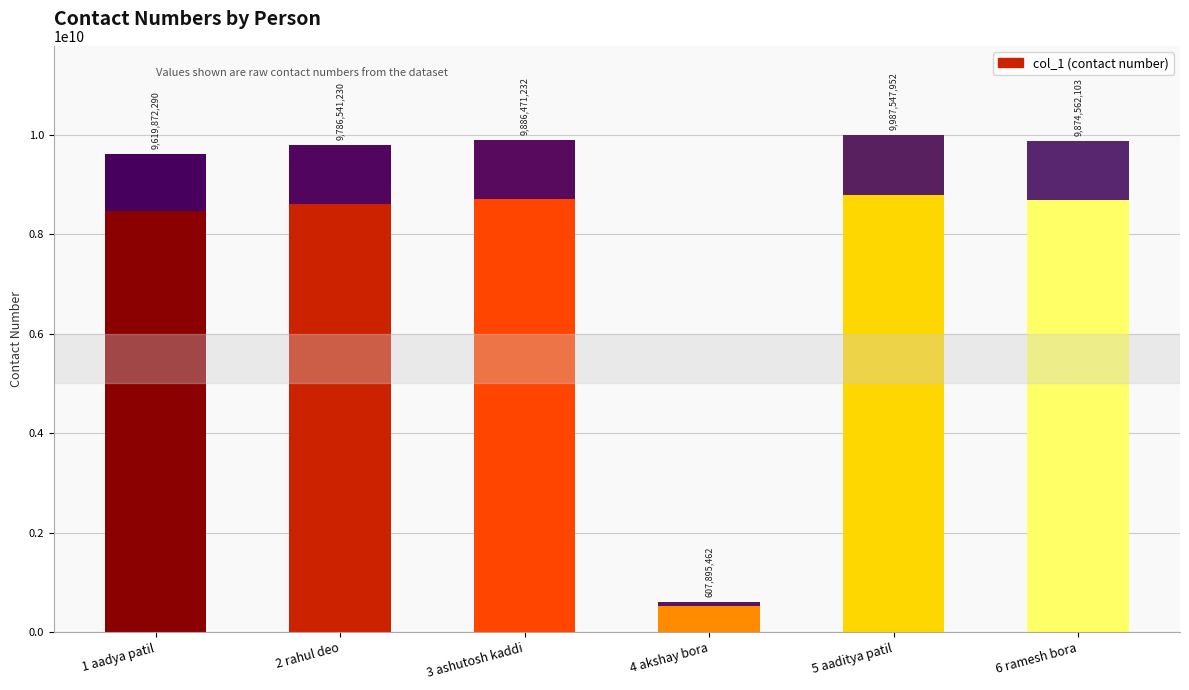

Rank the categories by value from lowest to highest.

4 akshay bora, 1 aadya patil, 2 rahul deo, 6 ramesh bora, 3 ashutosh kaddi, 5 aaditya patil